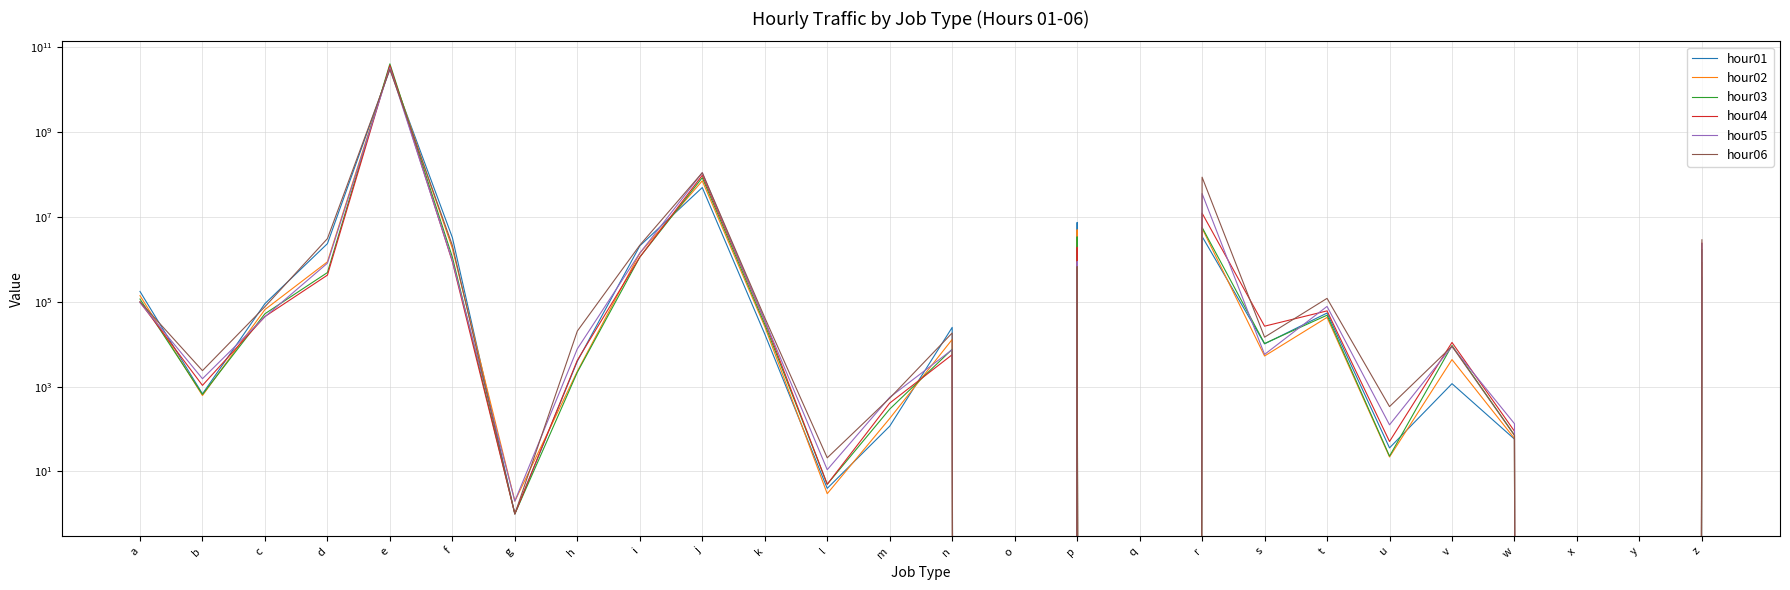

Between o and v, which series saw the biggest shift?

hour04